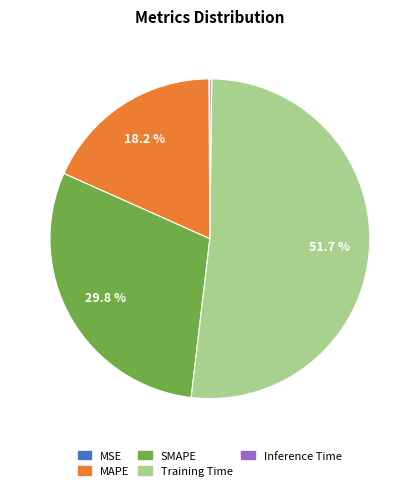

What percentage is NOT represented by MAPE?

81.8%